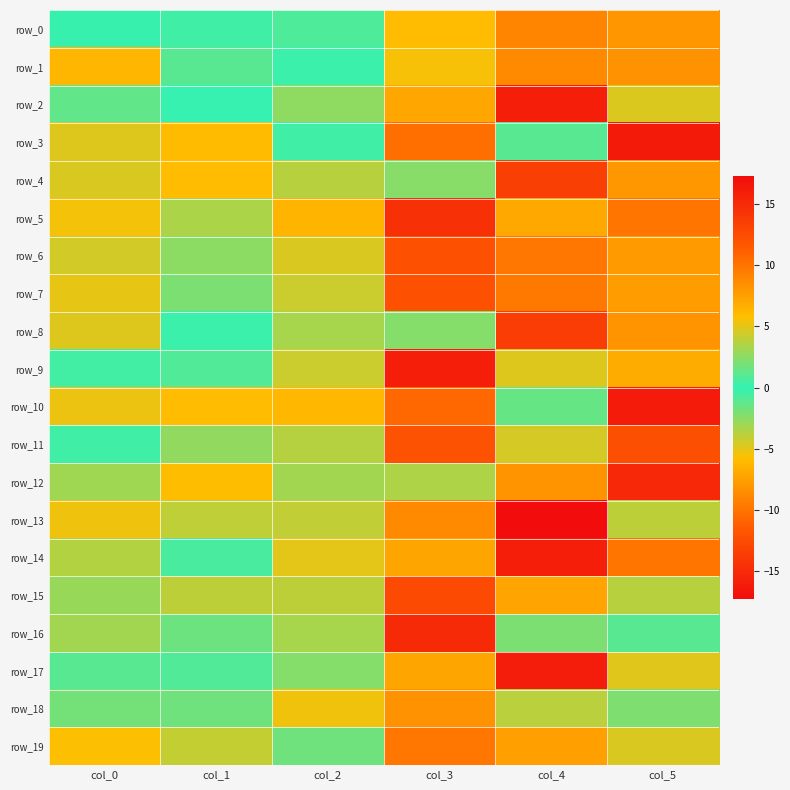

Rank the categories by row_9 value from highest to lowest.

col_5, col_2, col_1, col_0, col_4, col_3